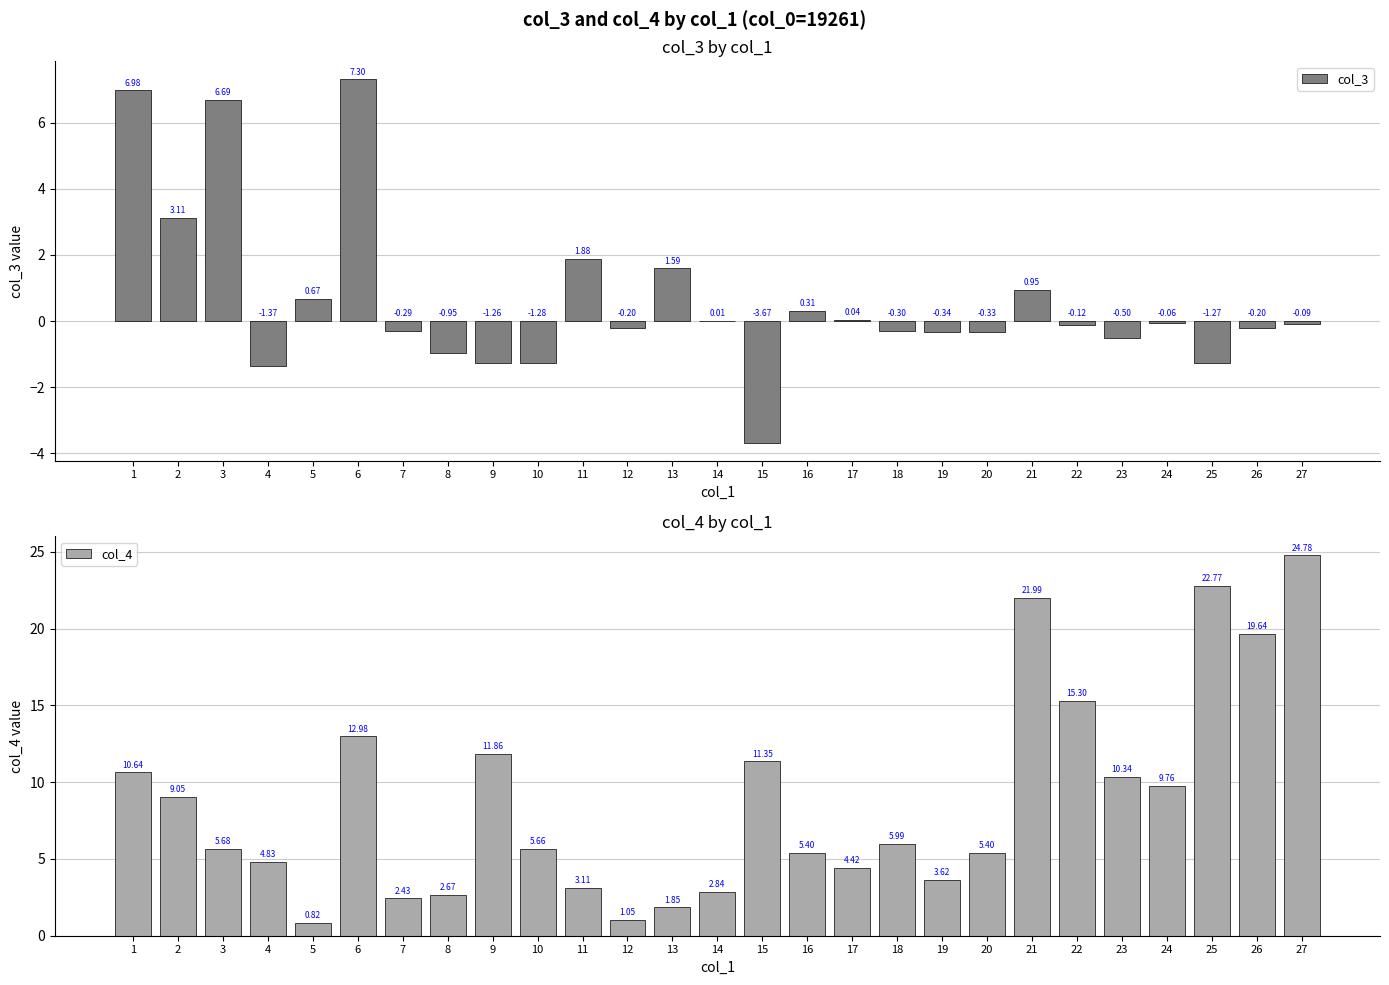

What is the average value of the col_4 series?

8.7